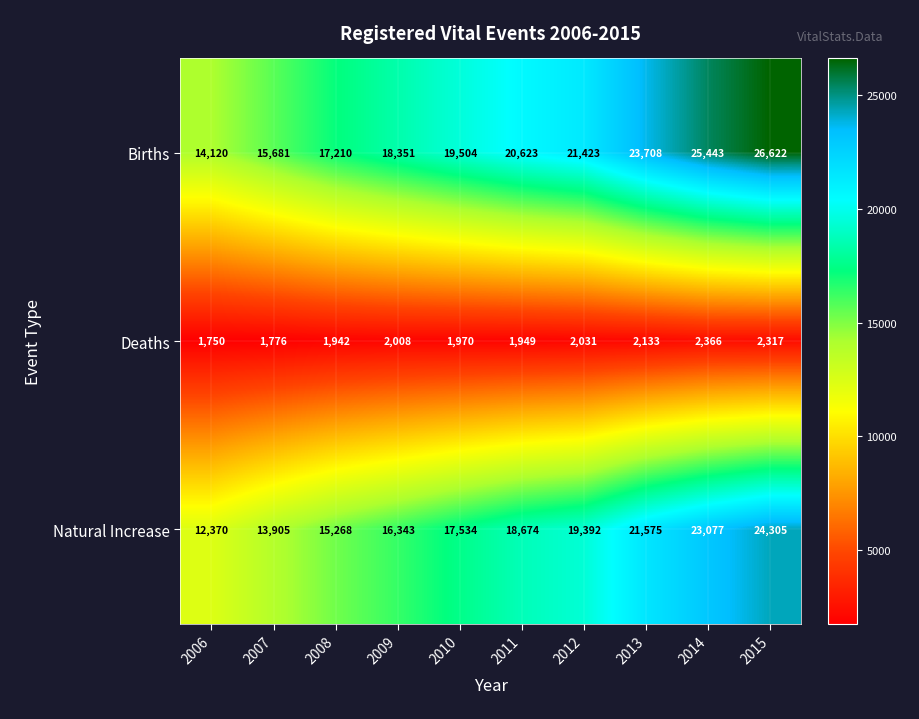

Reading right to left, what are all the values shown in this chart?

Births: 26622	25443	23708	21423	20623	19504	18351	17210	15681	14120
Deaths: 2317	2366	2133	2031	1949	1970	2008	1942	1776	1750
Natural Increase: 24305	23077	21575	19392	18674	17534	16343	15268	13905	12370